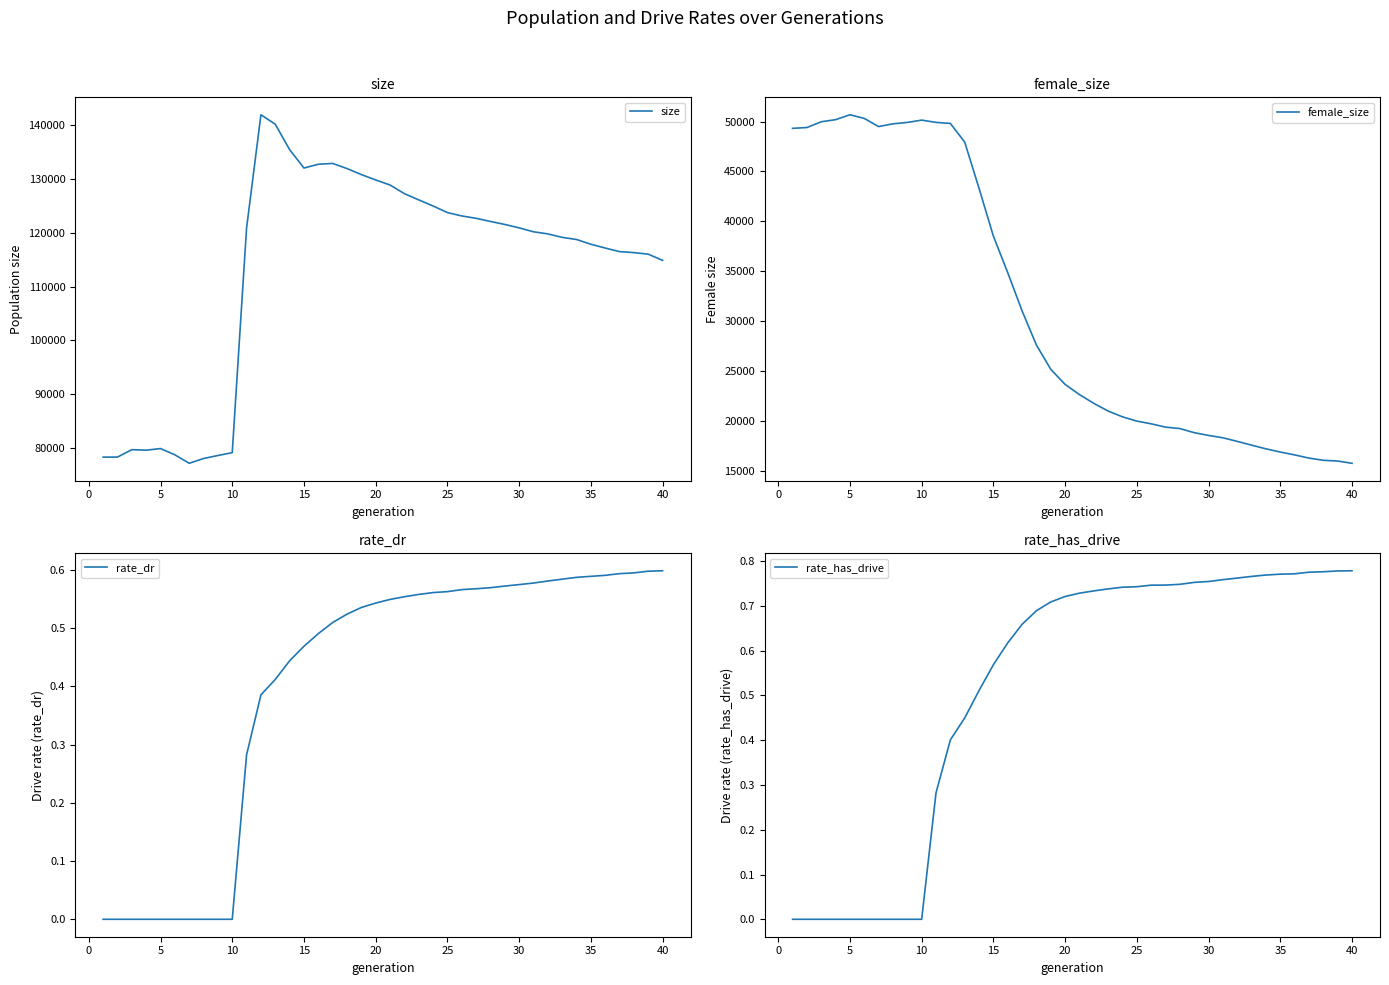

Is it true that rate_dr equals 0.9 at 30?

False